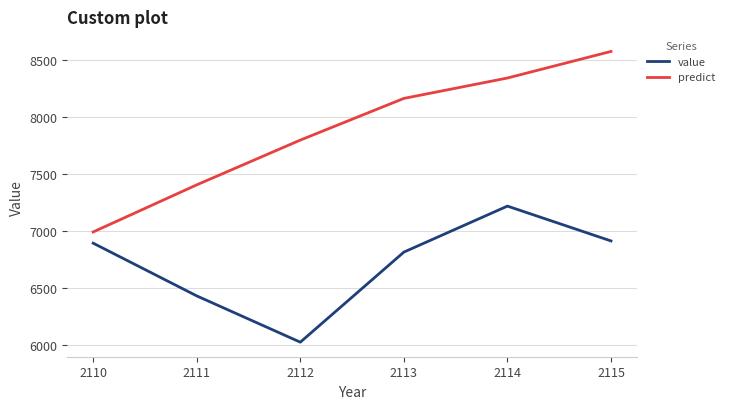

The value of value at 2114 is 7216.5. True or false?

True